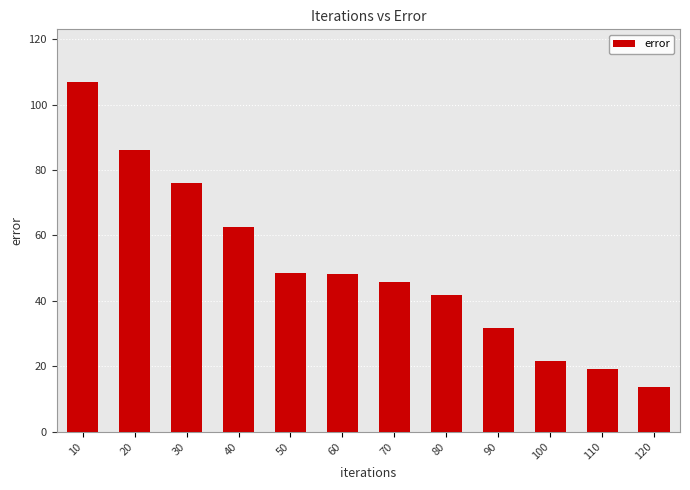

True or false: the data shows 55.1 at 90.

False